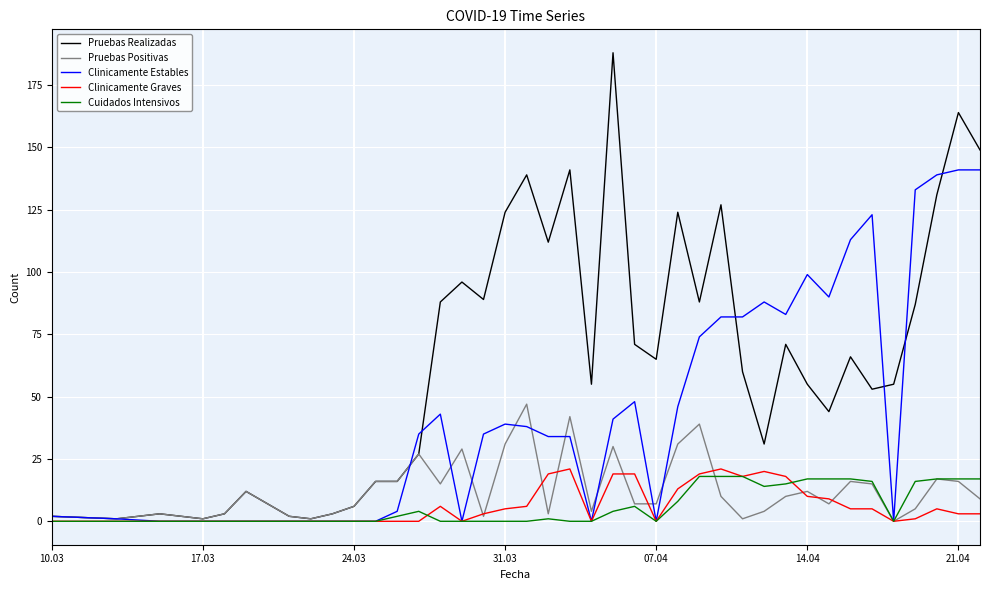

What is the greatest value displayed?

188